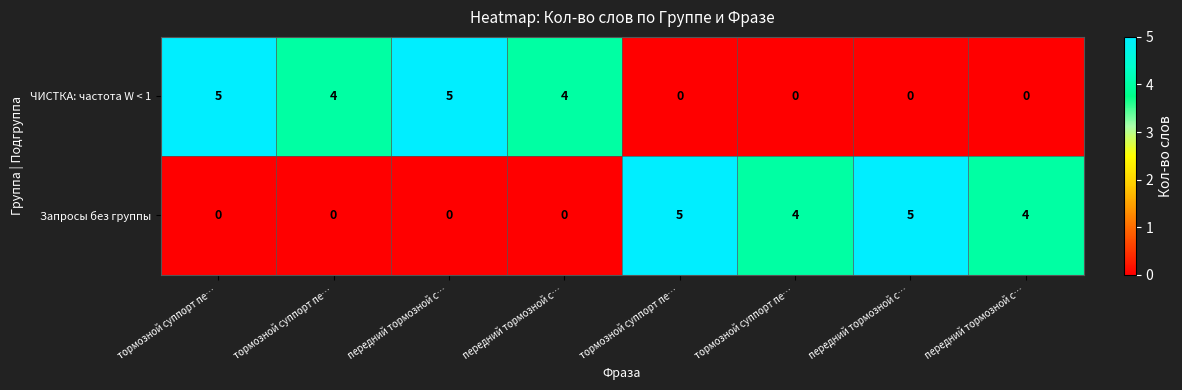

How many values in Запросы без группы are above zero?

4